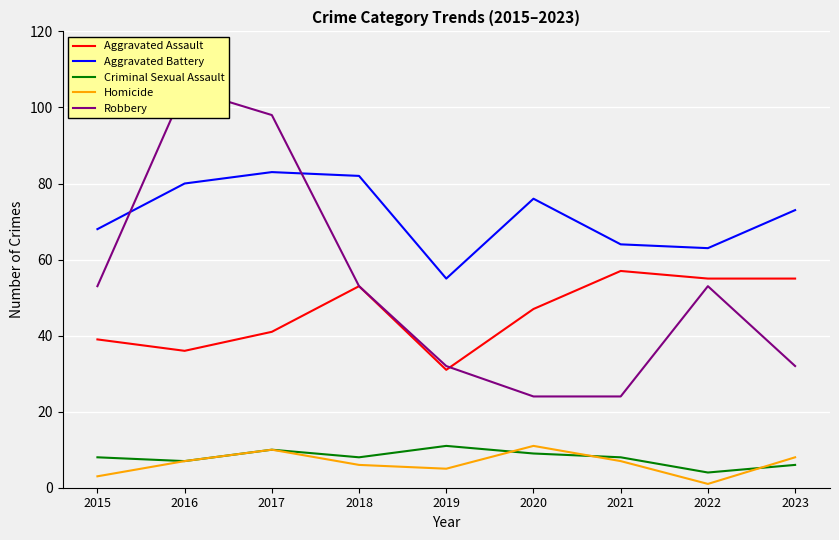

At which label does Robbery reach its minimum?

2020